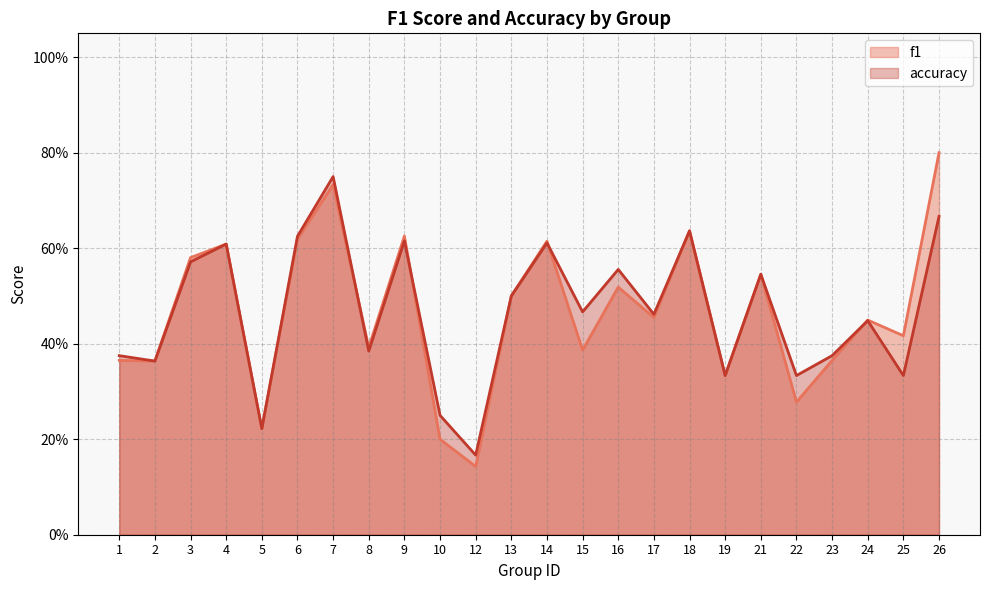

What is the value of the f1 point at the 4th from the left?

0.6